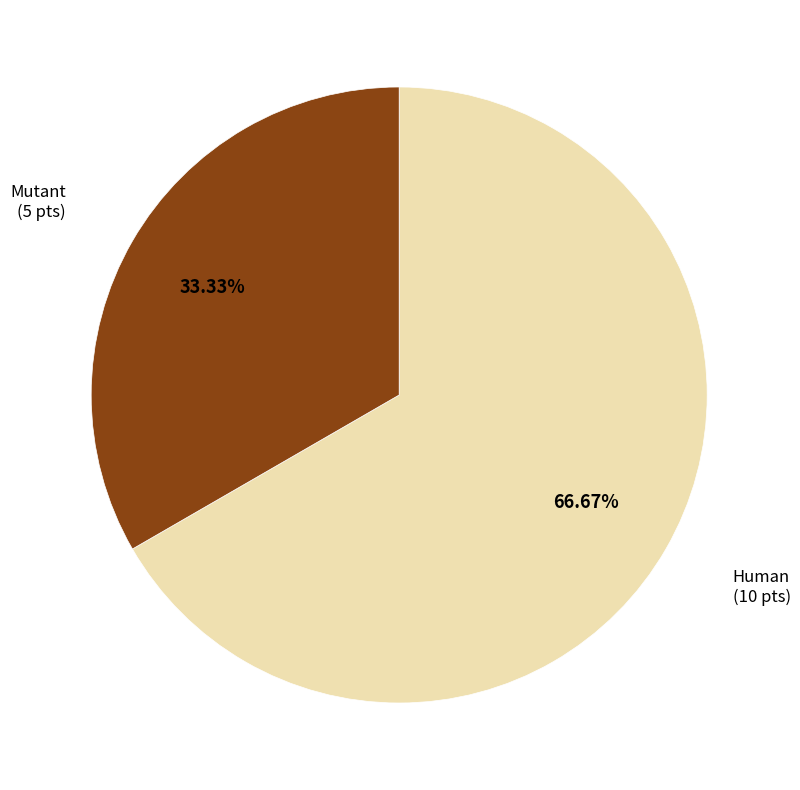

Does any single category account for the majority?

Yes